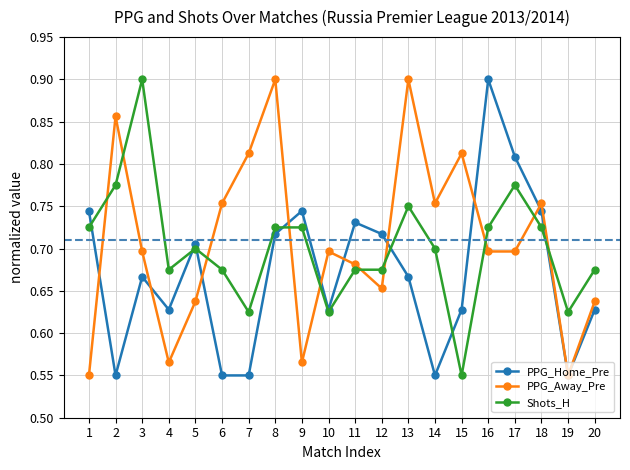

Rank the series at 9 from highest to lowest value.

PPG_Home_Pre, Shots_H, PPG_Away_Pre